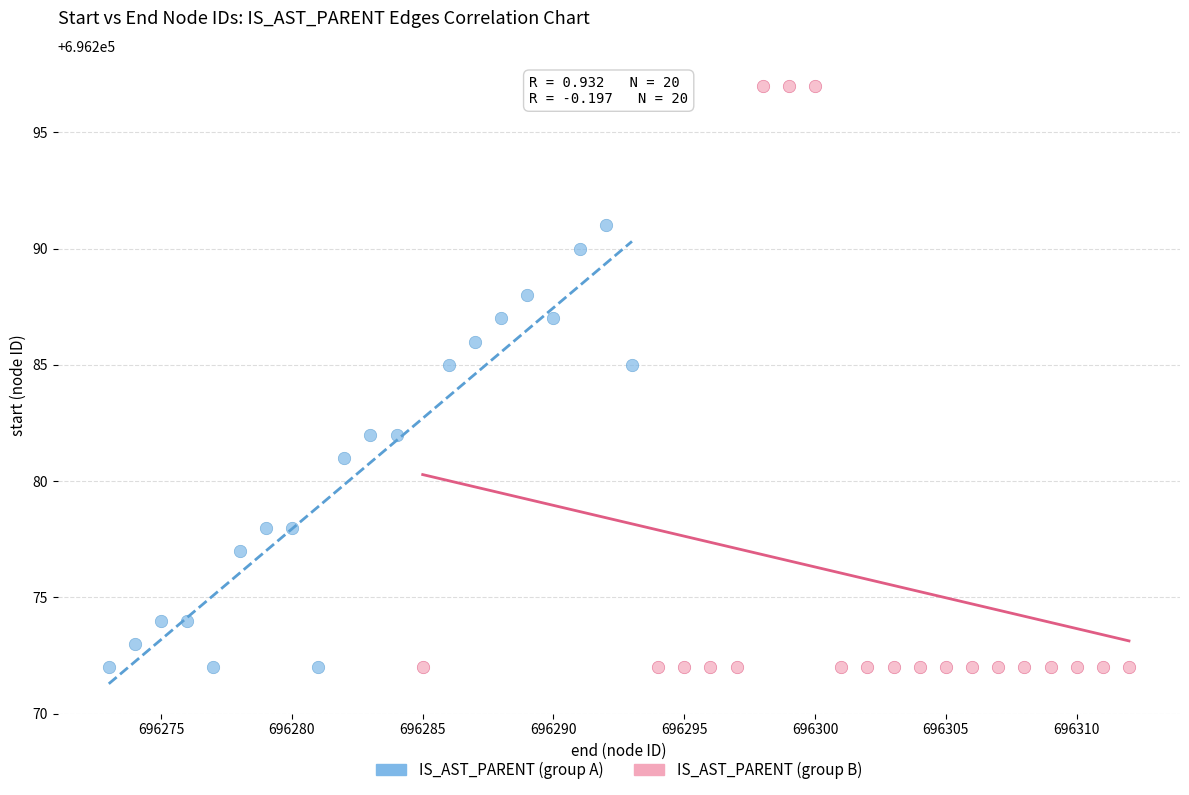

Which series has the widest spread of Y values?

IS_AST_PARENT (group B)